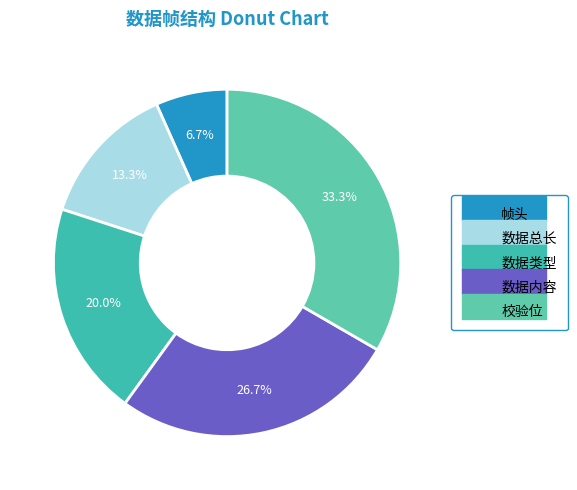

Does 数据类型 account for over 50% of the chart?

No